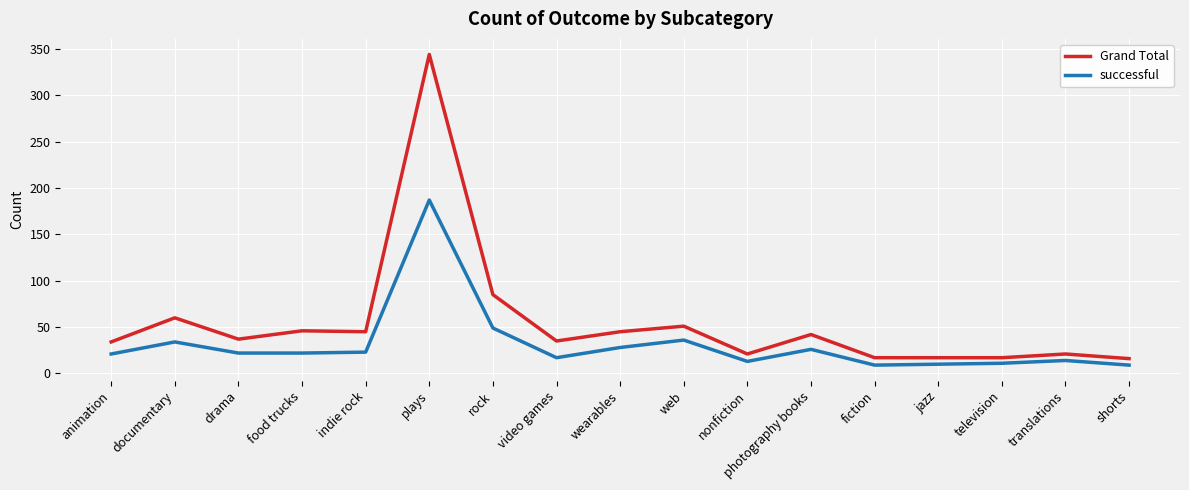

Rank the series by their maximum value, from highest to lowest.

Grand Total, successful